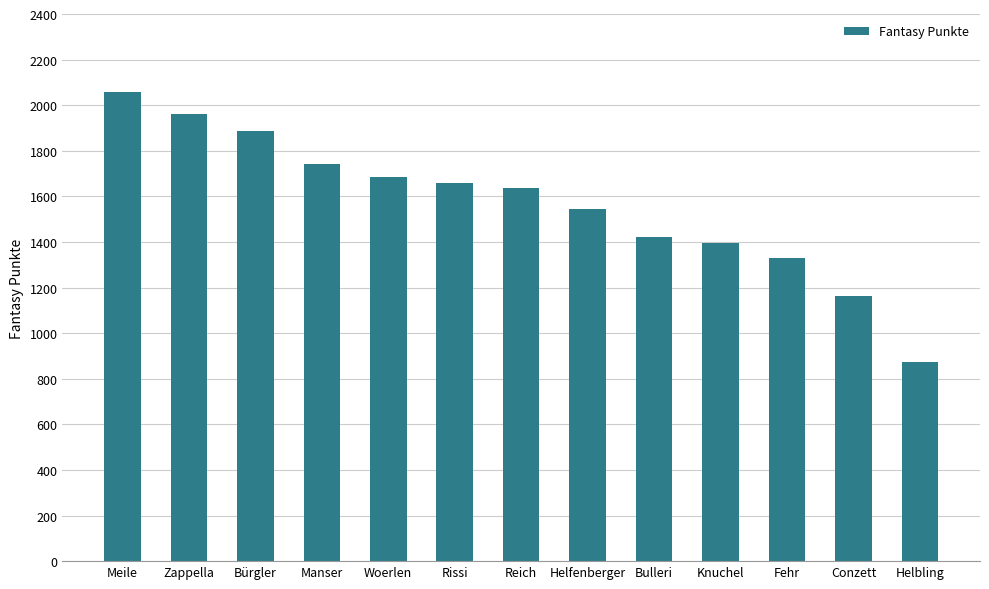

What is the greatest value displayed?

2059